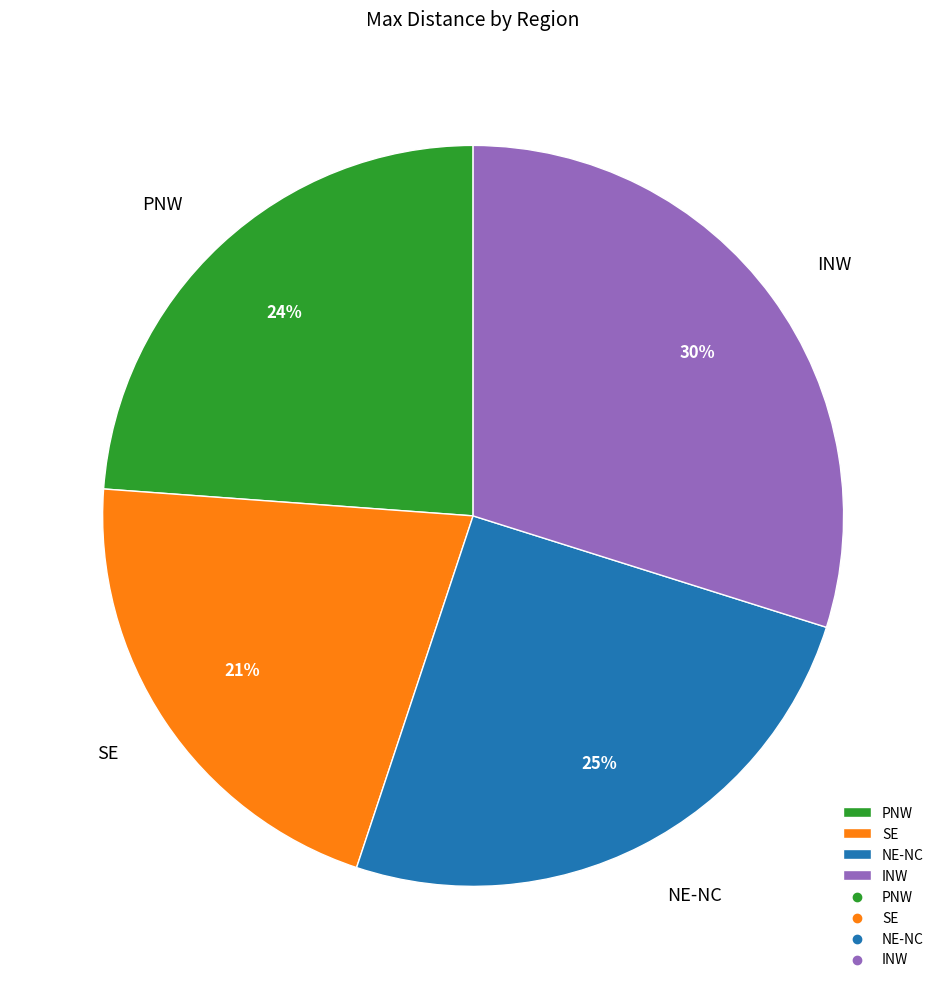

Which category has the smallest portion of the pie?

SE